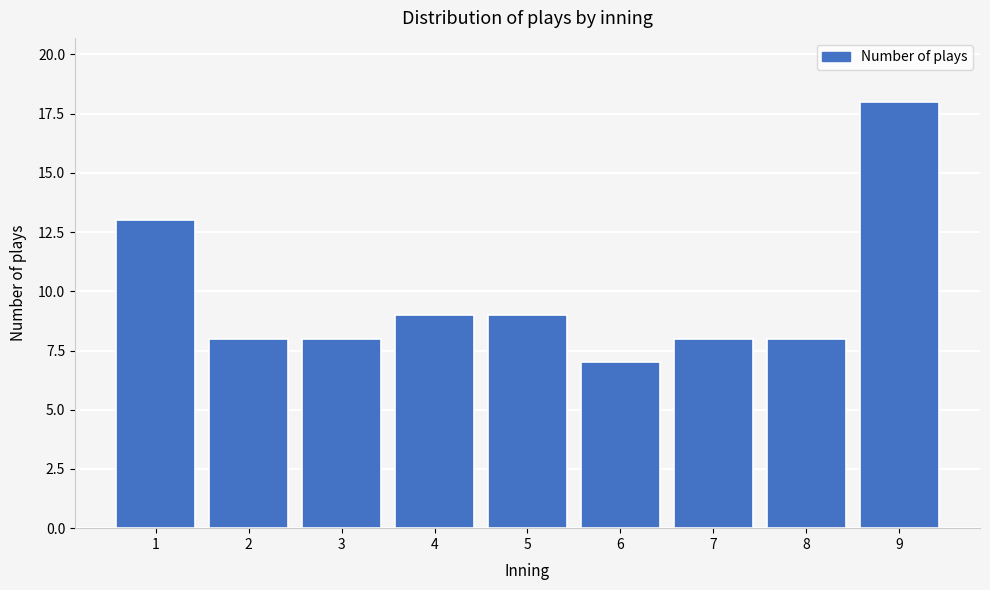

Reading left to right, what are all the values shown in this chart?

13	8	8	9	9	7	8	8	18